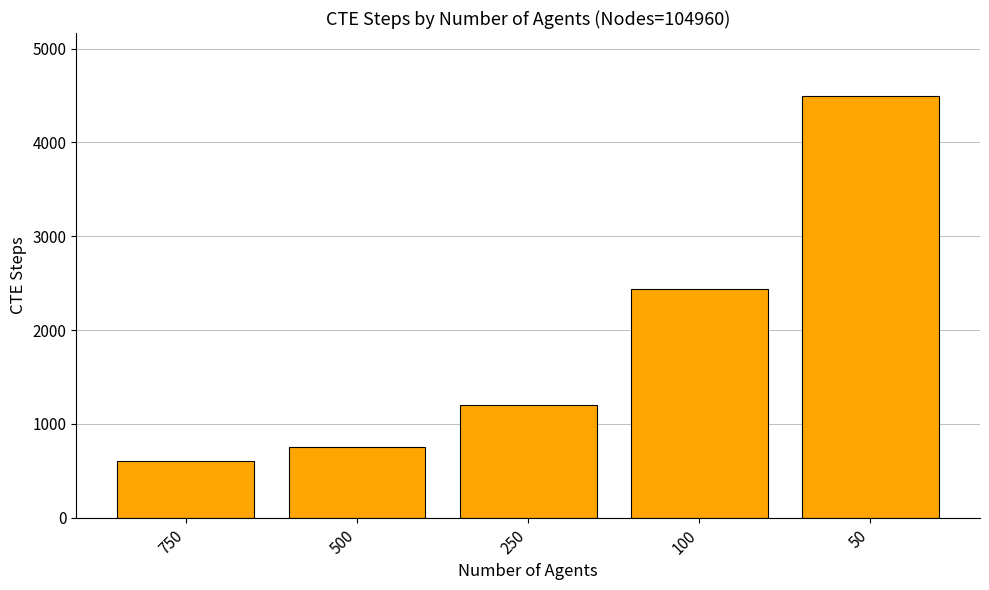

Count the number of data series in this chart.

1